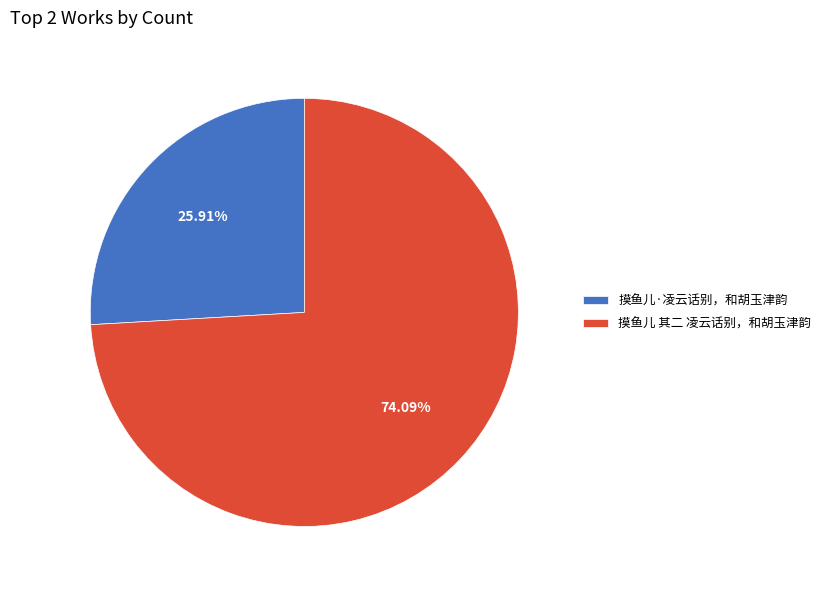

Rank the categories by value from highest to lowest.

摸鱼儿 其二 凌云话别，和胡玉津韵, 摸鱼儿·凌云话别，和胡玉津韵